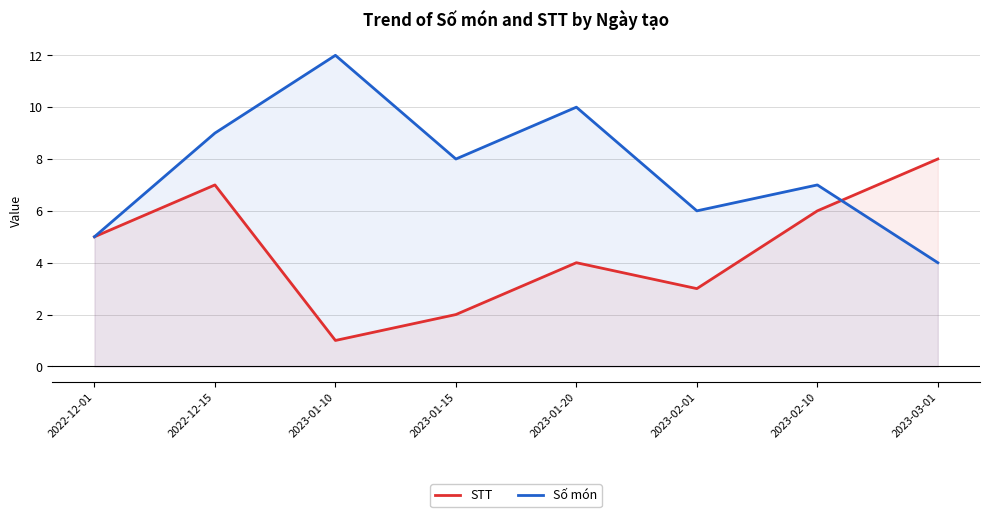

What is the label of the 4th point from the left?

2023-01-15